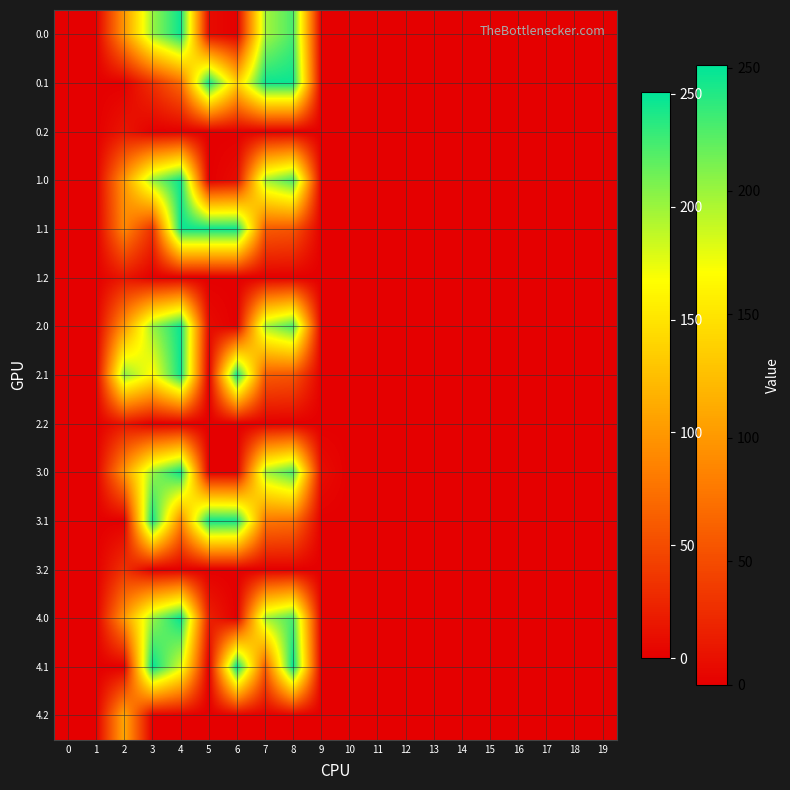

At which category is the sum across all series the highest?

4